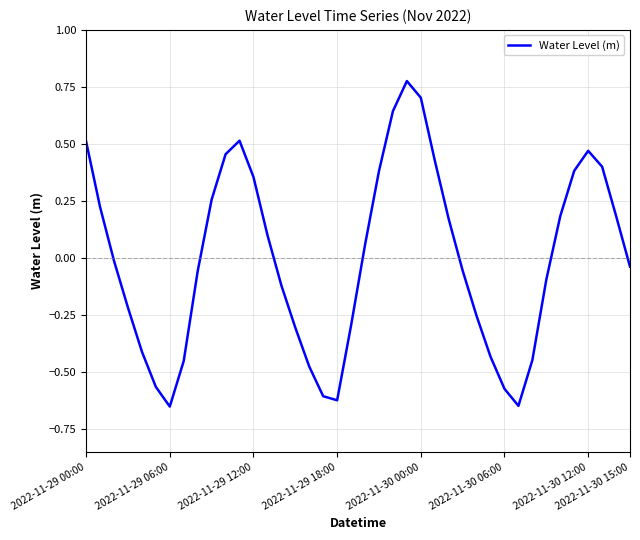

What is the difference between the maximum and minimum values?

1.4